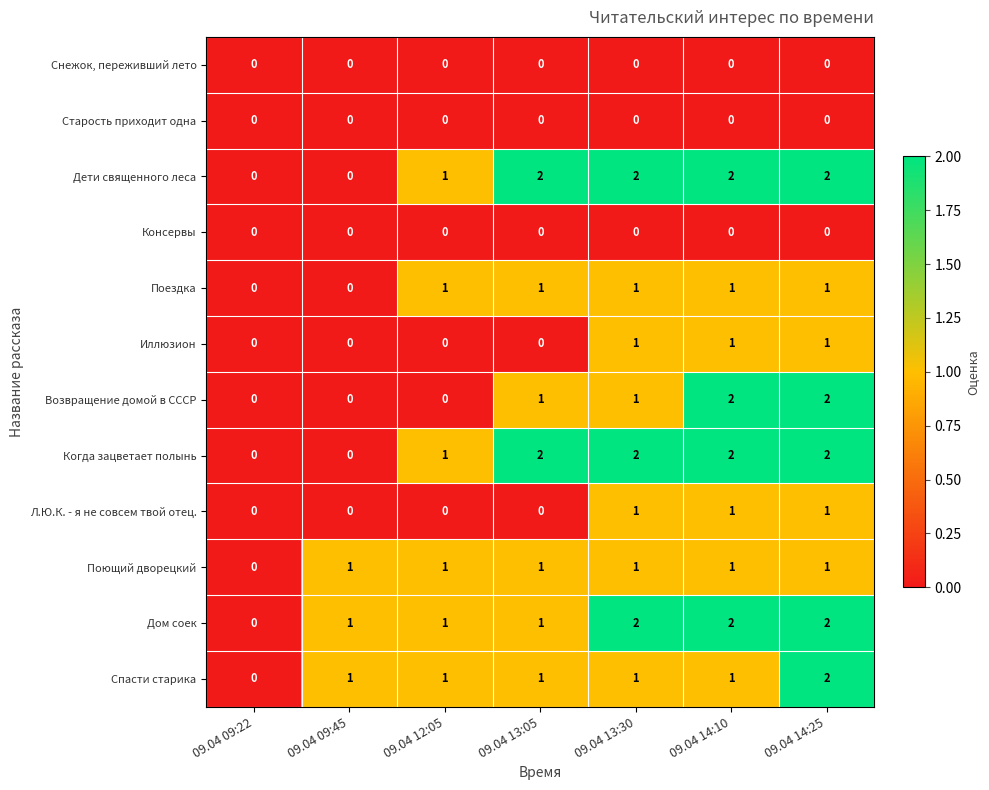

What is the total value across all series at 09.04 14:10?

13